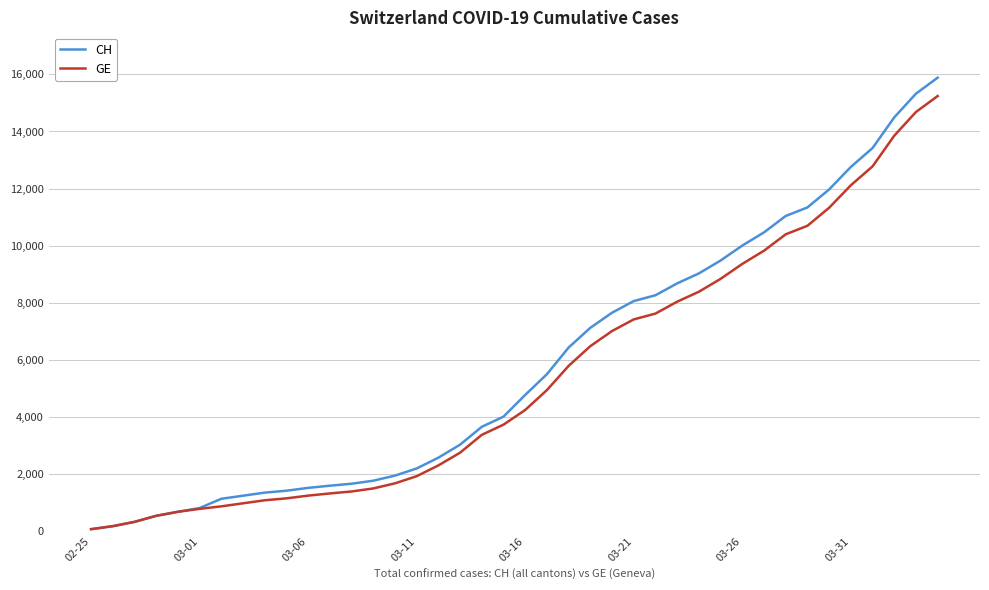

Which series has the widest spread of values?

CH